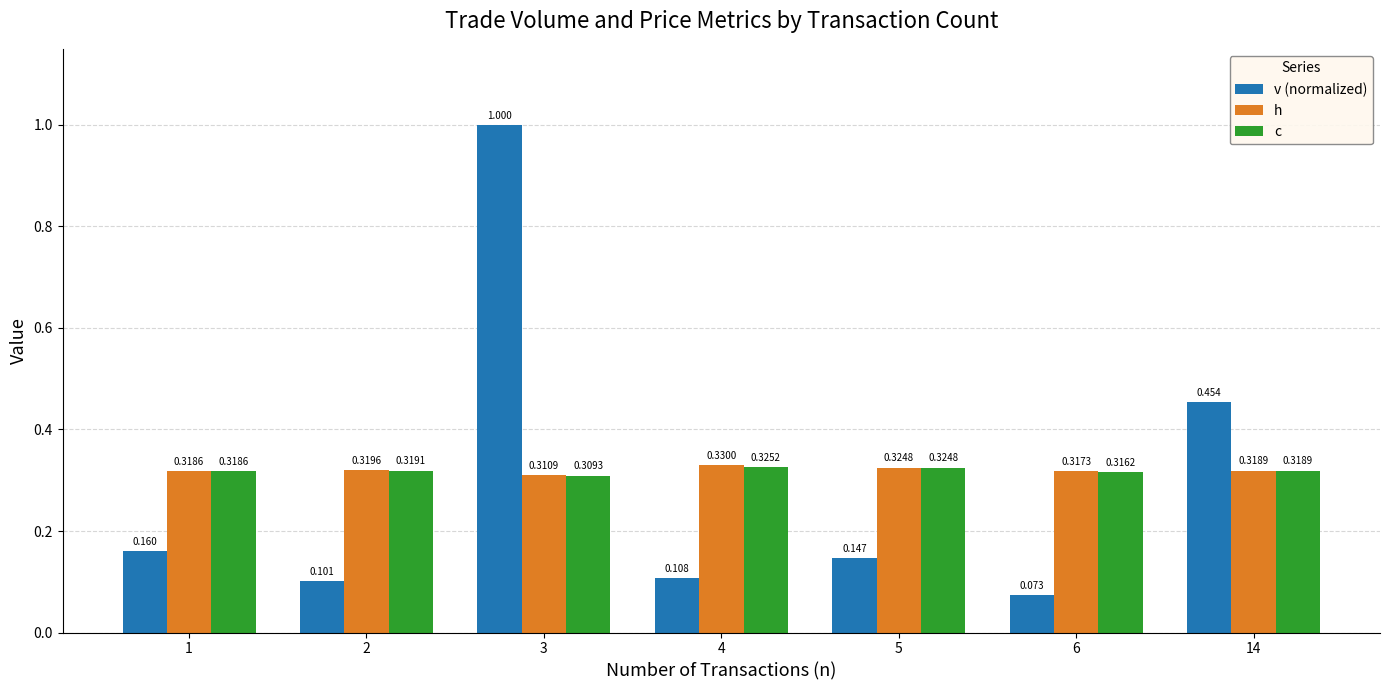

Is it true that c equals 0.5 at 2?

False